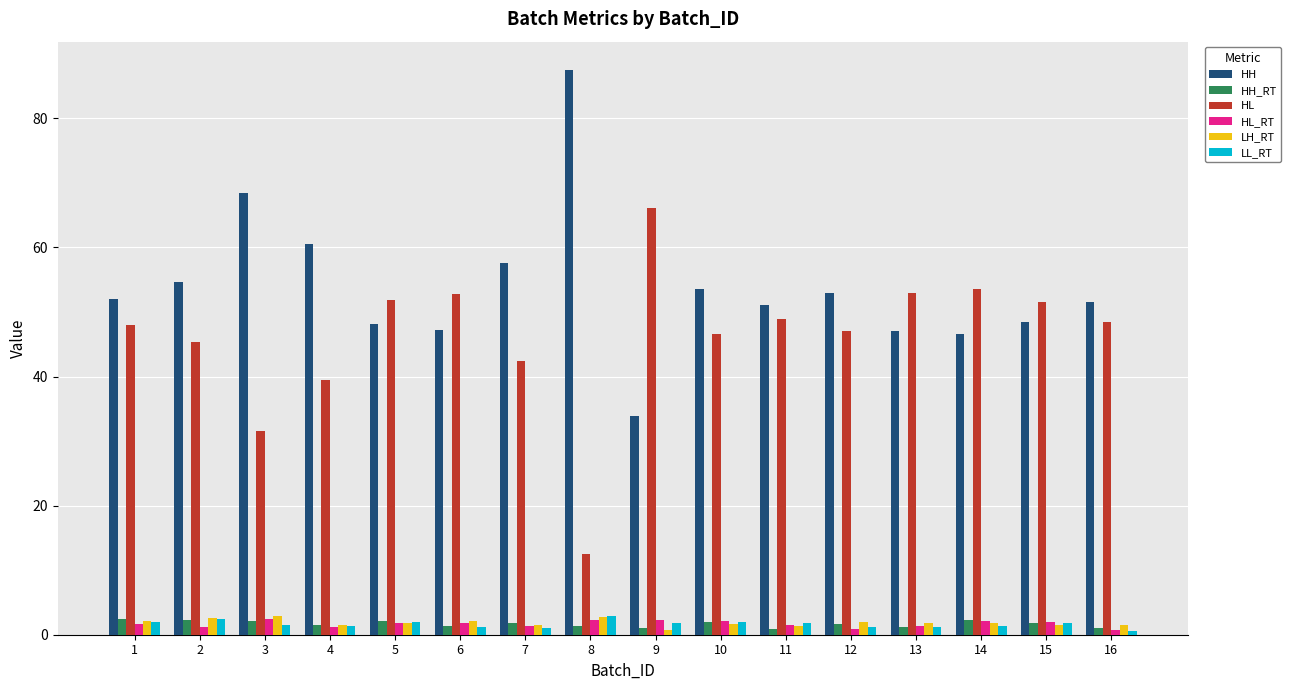

What are all the series names shown in the legend?

HH, HH_RT, HL, HL_RT, LH_RT, LL_RT